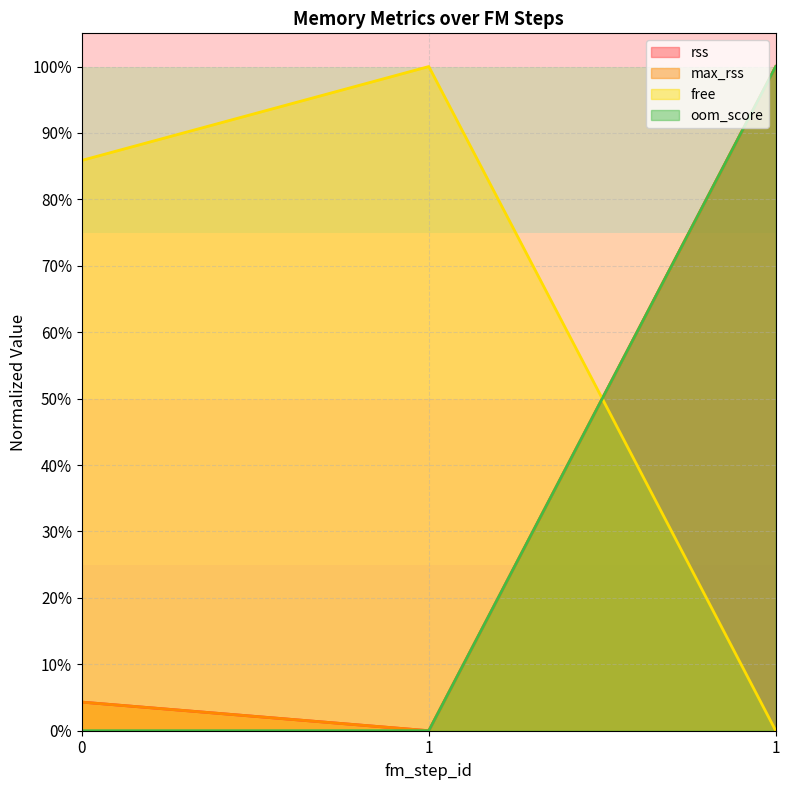

At which category is the sum across all series the highest?

1